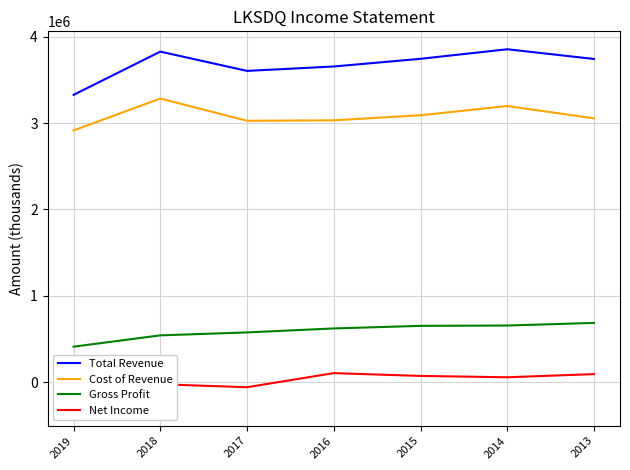

What is the spread (max minus min) of values at 2019?

3621000